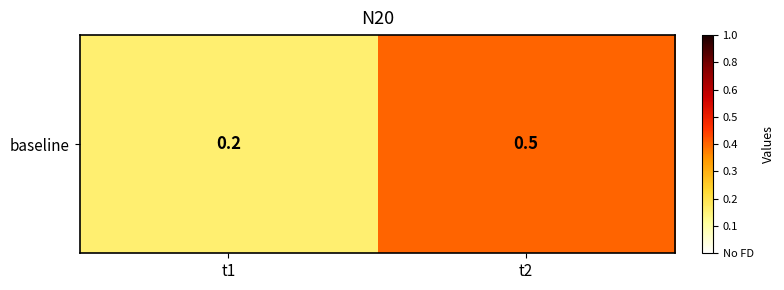

Reading left to right, what are all the values shown in this chart?

0.2	0.5